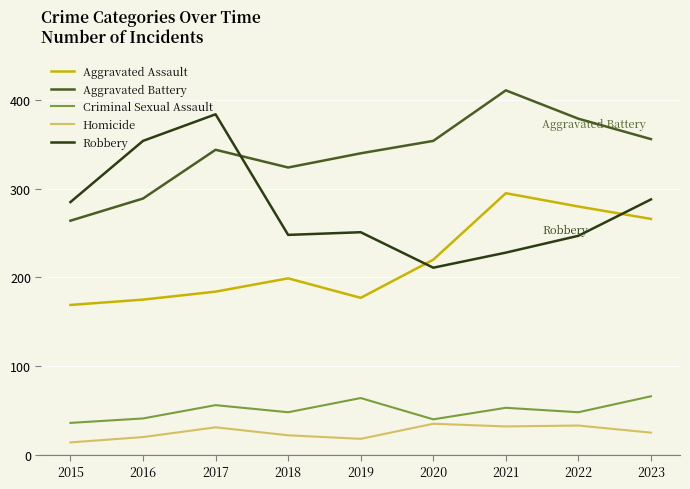

True or false: Aggravated Assault has a value of 304 at 2015.

False